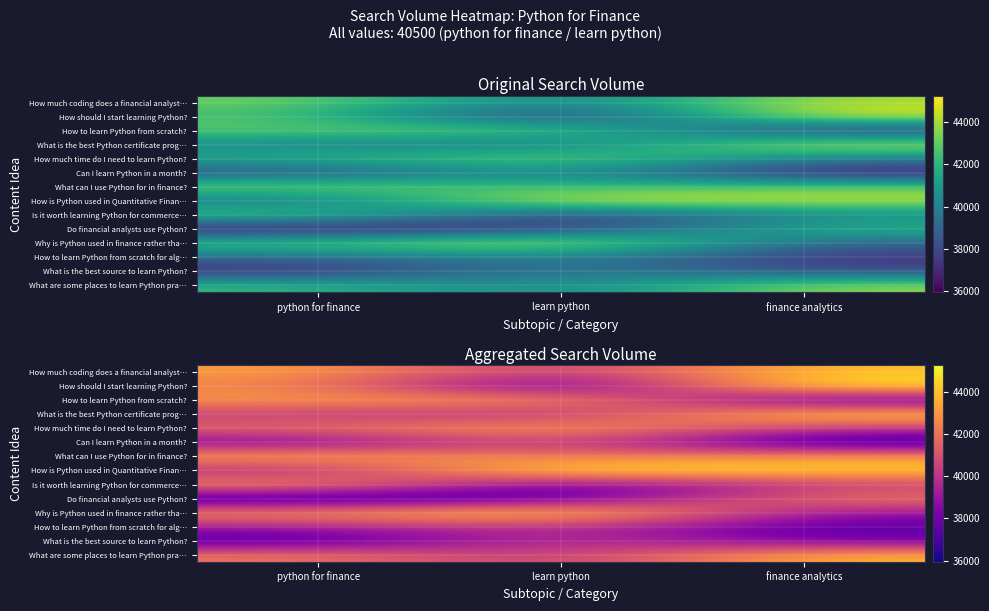

At how many categories does at least one series exceed 38071?

3